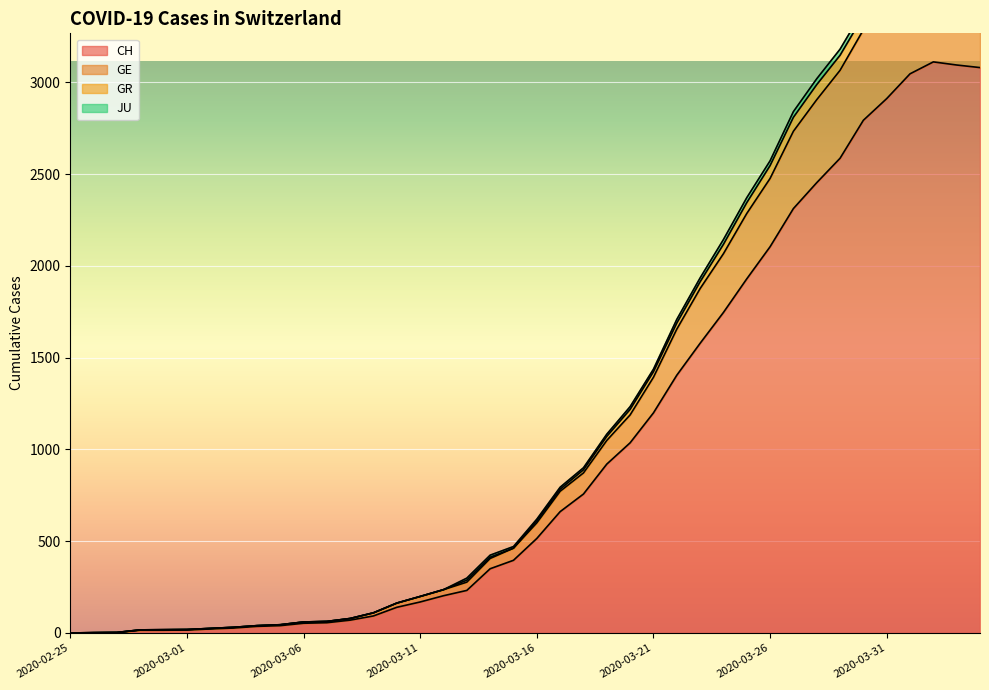

How many values in CH are above zero?

39